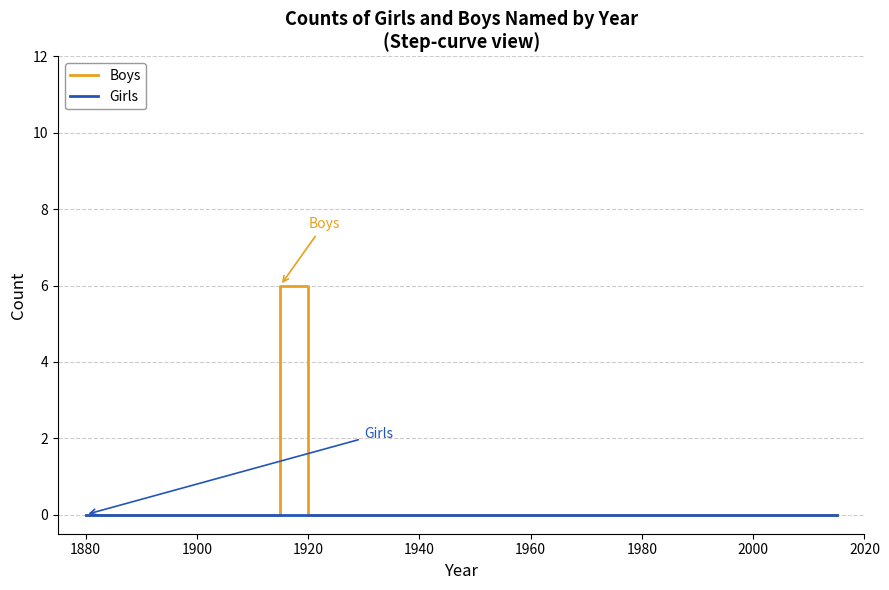

At how many categories does at least one series exceed 3?

1